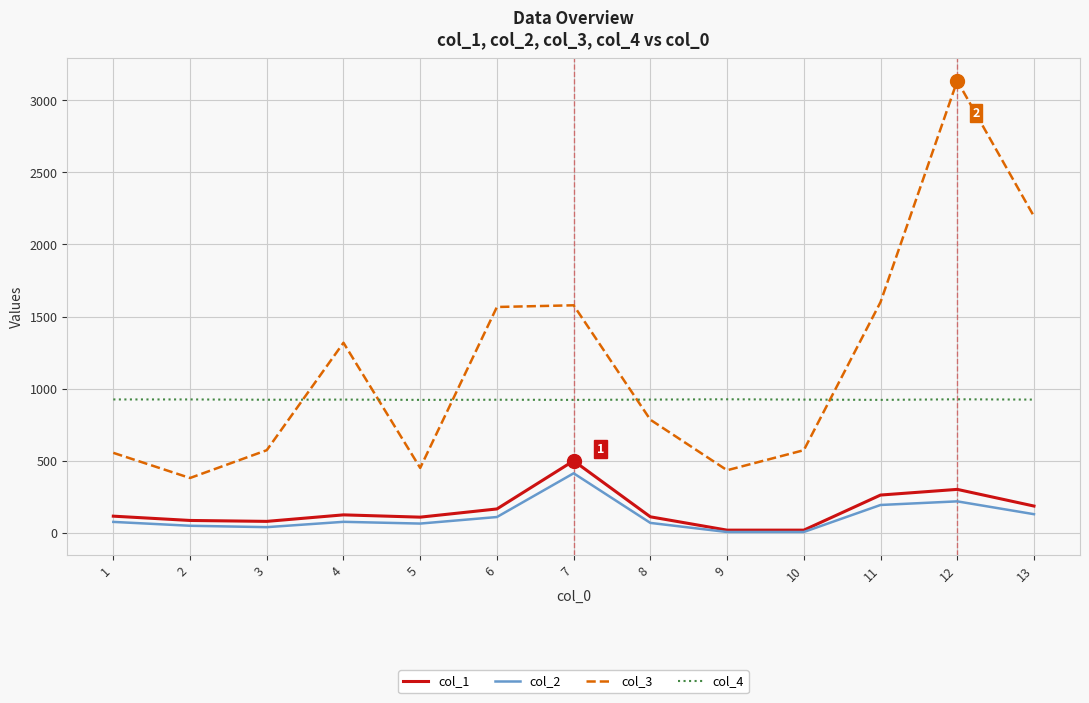

How many lines are shown in the chart?

4